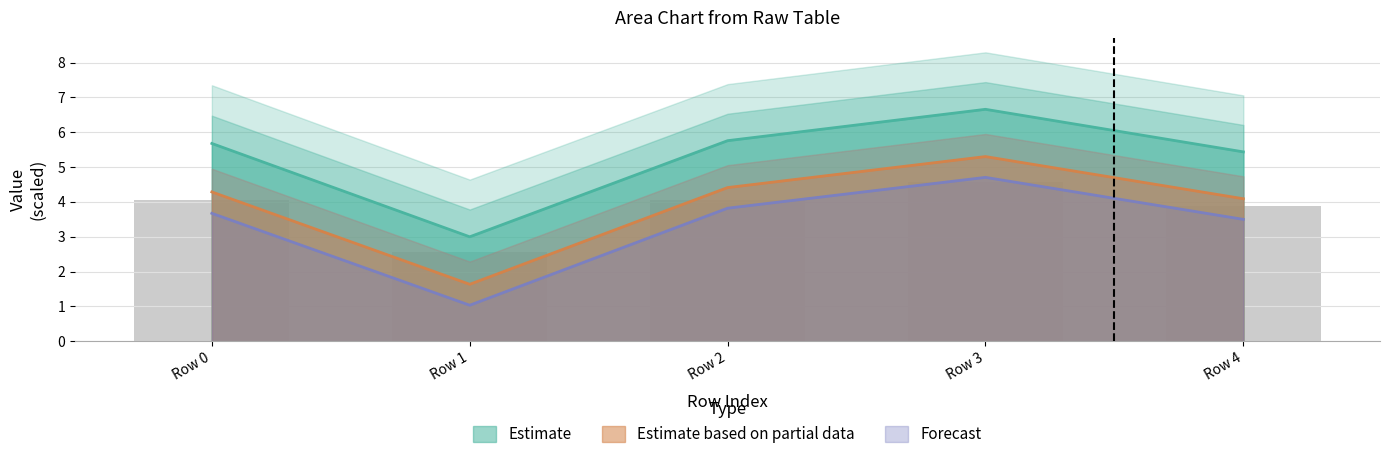

Which category has the lowest value in the col_2 series?

Row 1